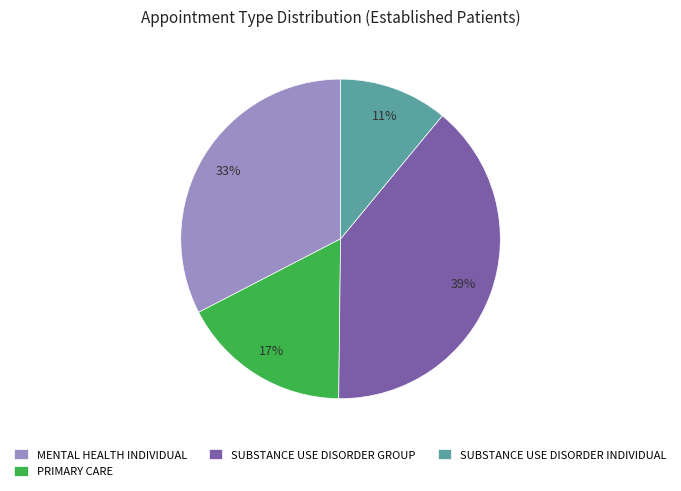

Rank the categories by value from highest to lowest.

SUBSTANCE USE DISORDER GROUP, MENTAL HEALTH INDIVIDUAL, PRIMARY CARE, SUBSTANCE USE DISORDER INDIVIDUAL